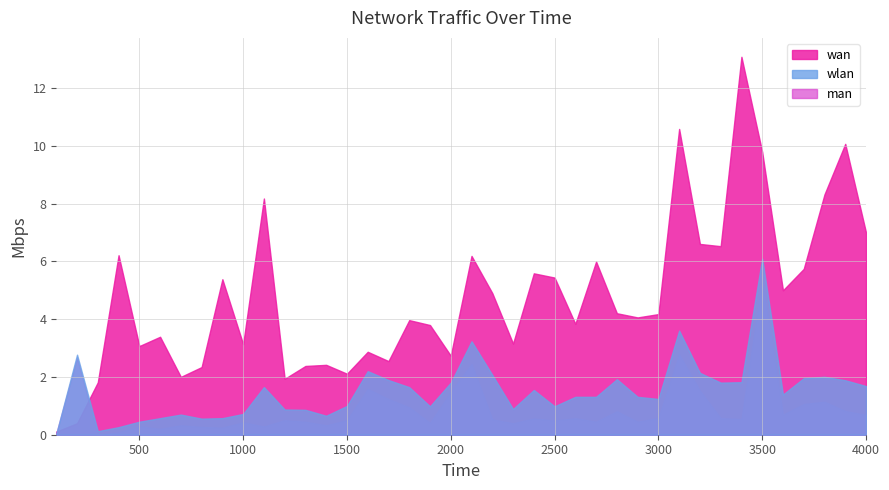

What is the value of the wan point at the 36th from the left?

5.0